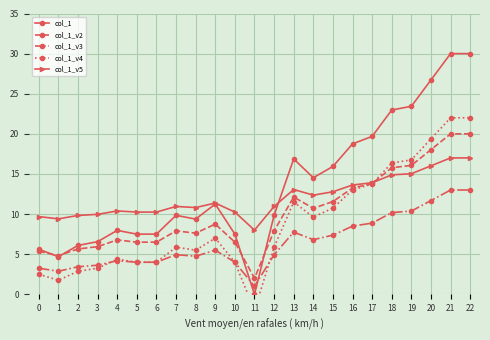

At how many categories does at least one series exceed 21?

5